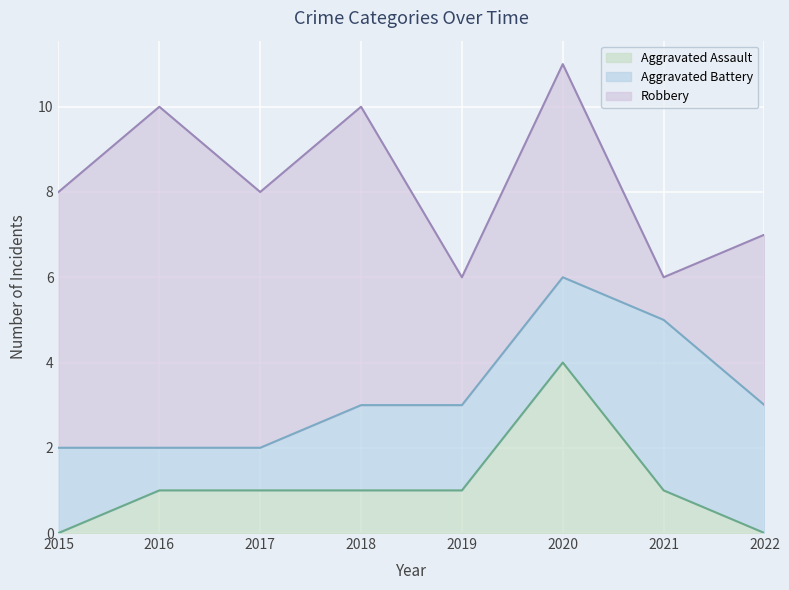

Where do Aggravated Battery and Robbery first cross each other?

2020 and 2021